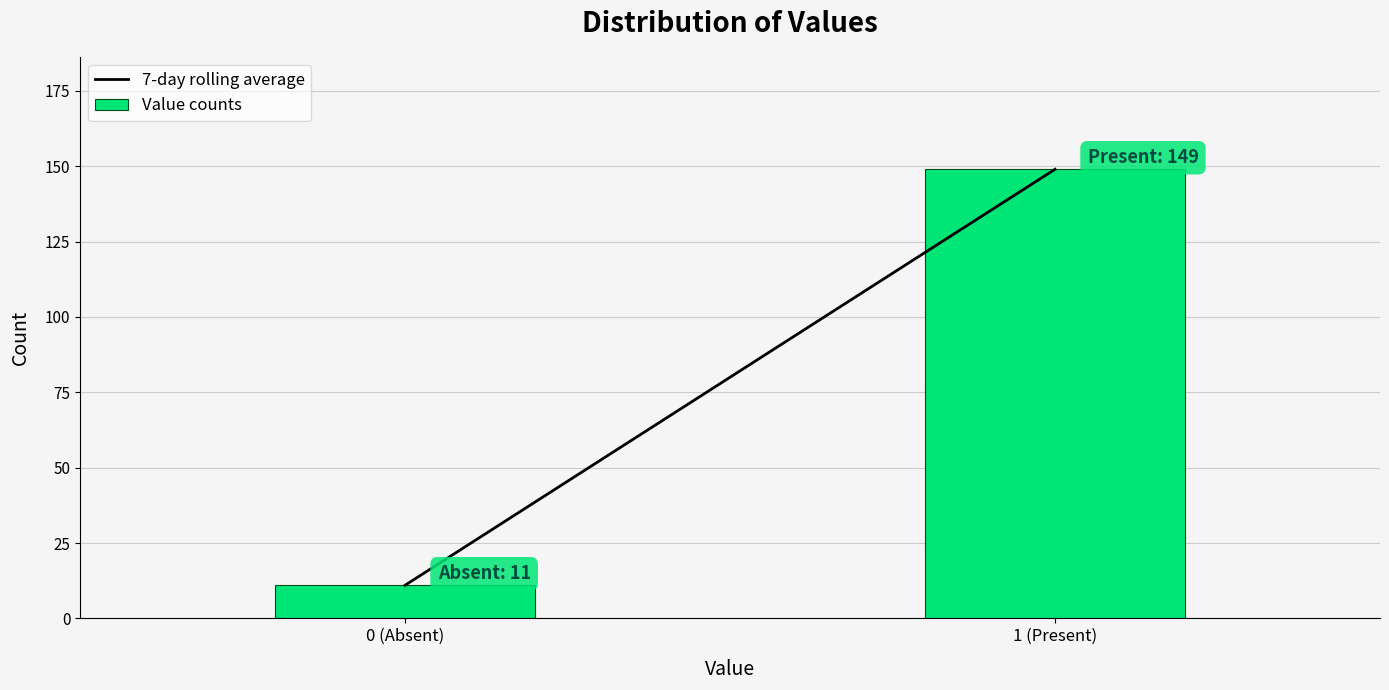

Reading right to left, transcribe all the data shown in this chart.

1 (Present)=149	0 (Absent)=11